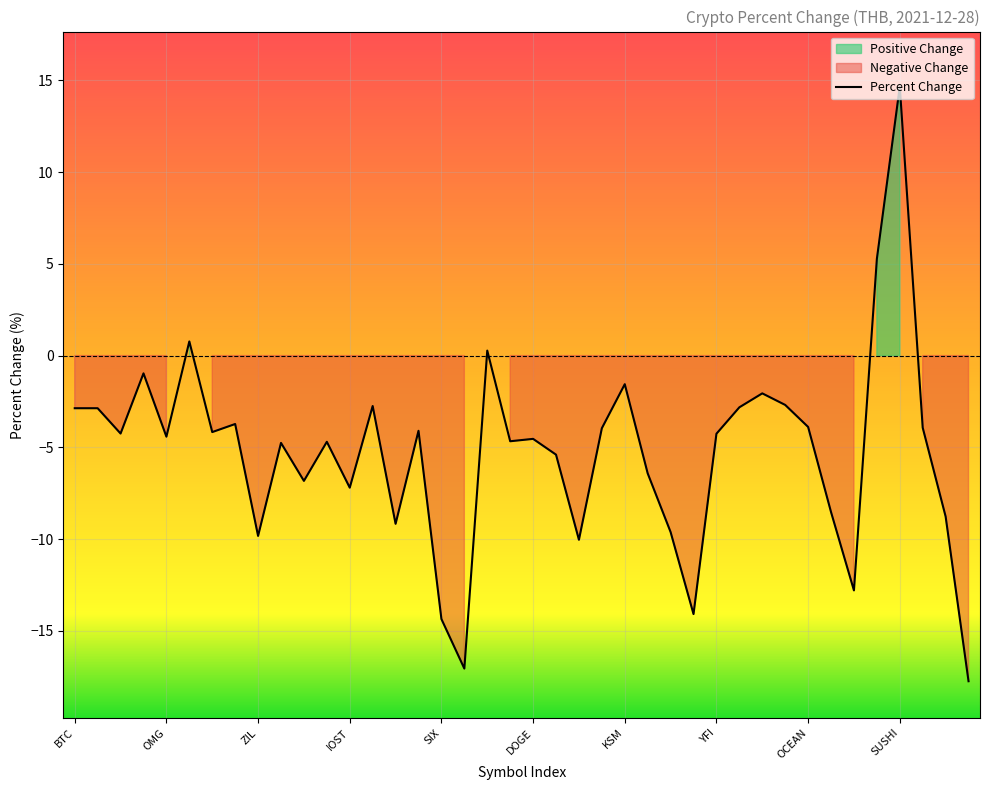

How many data points are above -4?

16